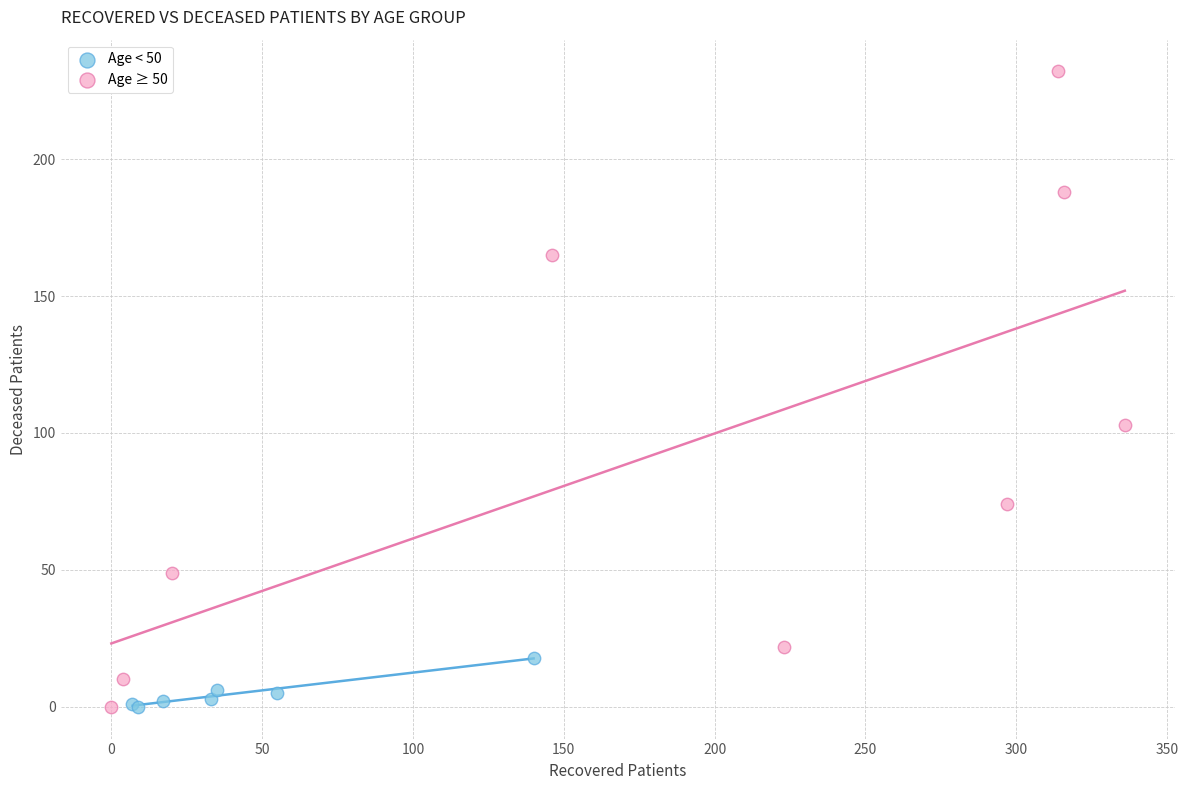

What are all the series names shown in the legend?

Age < 50, Age ≥ 50